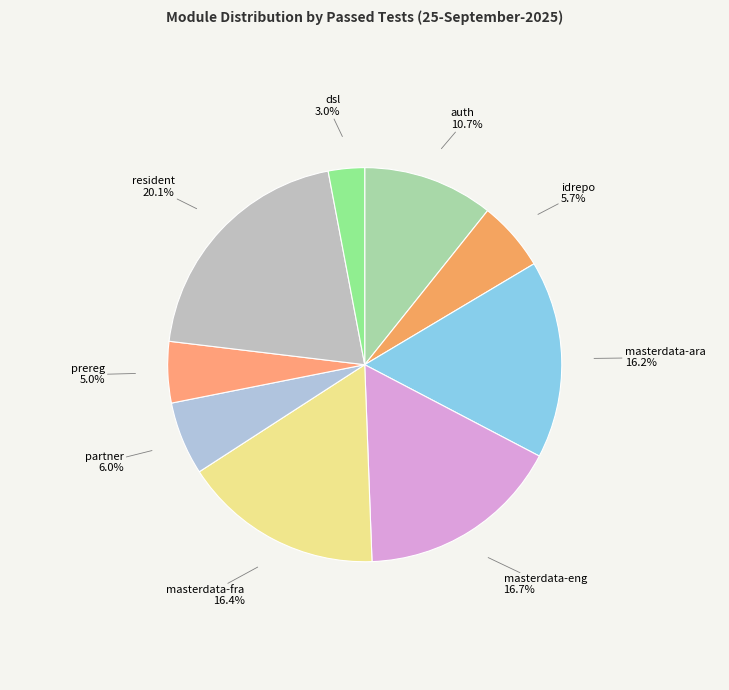

Is resident the majority of the pie?

No